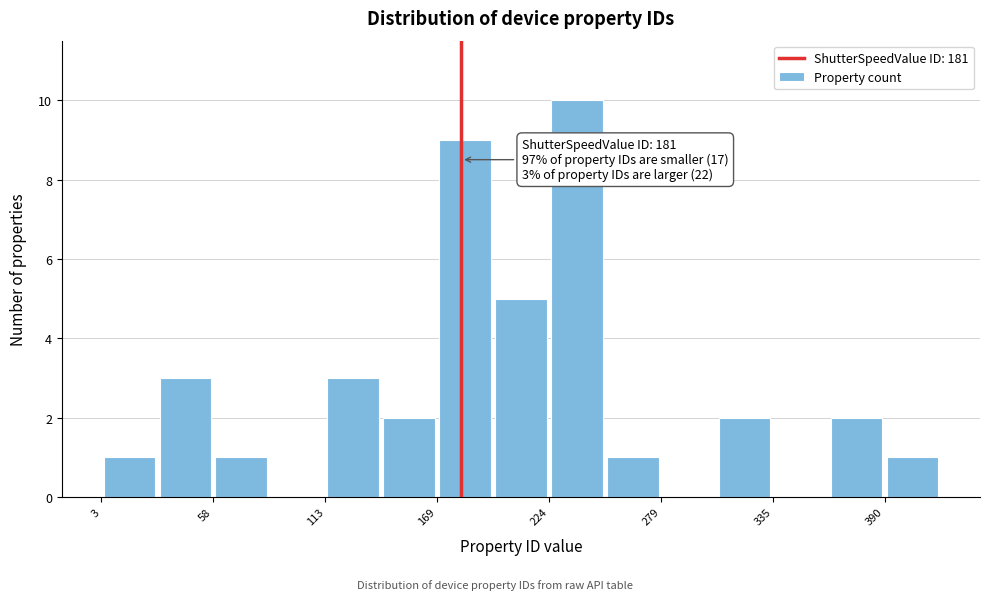

Read against the x-axis, roughly where is the centre of the tallest bar?

240